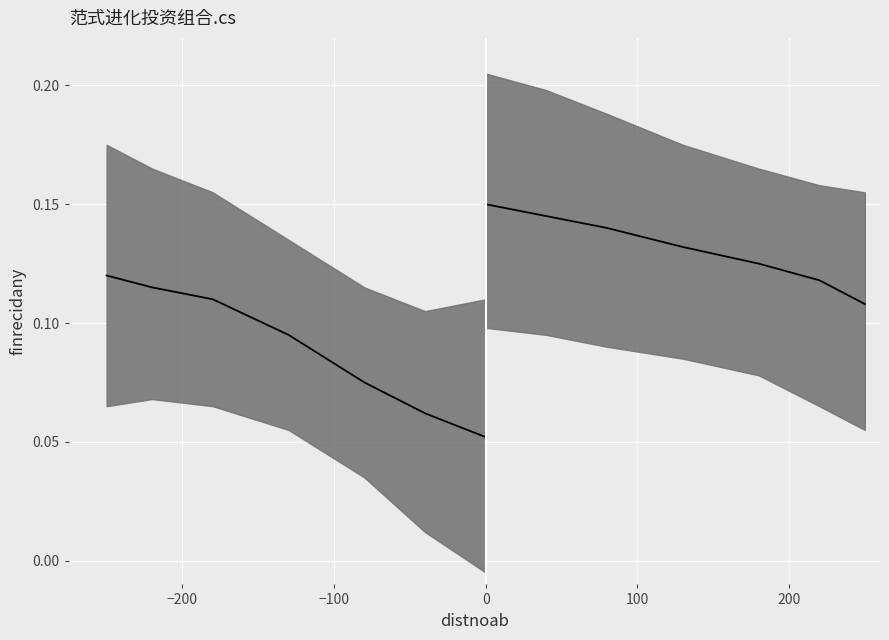

What is the difference between the maximum and minimum values in the 均值 (左) series?

0.1